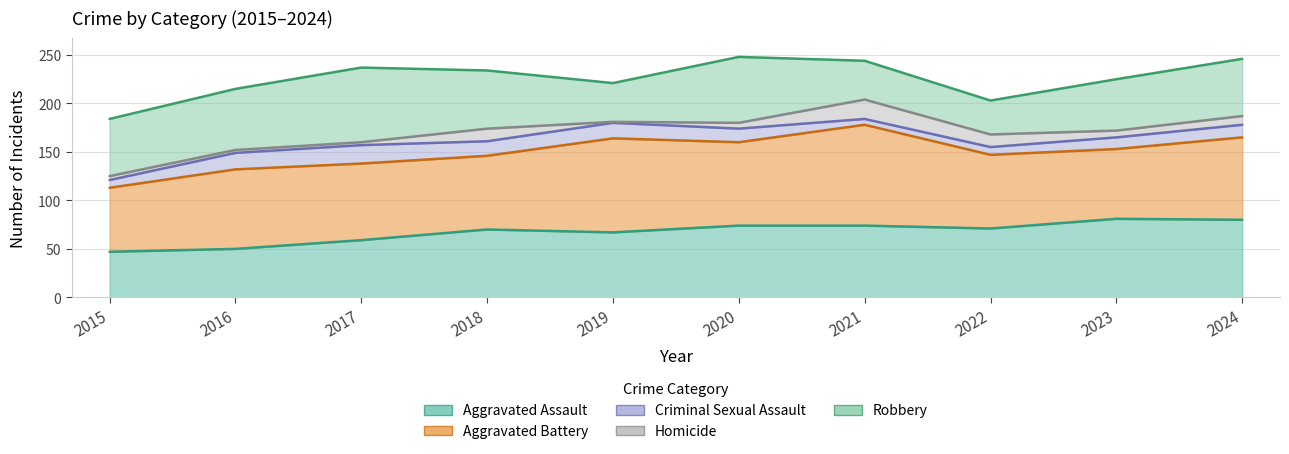

The value of Criminal Sexual Assault at 2018 is 21. True or false?

False